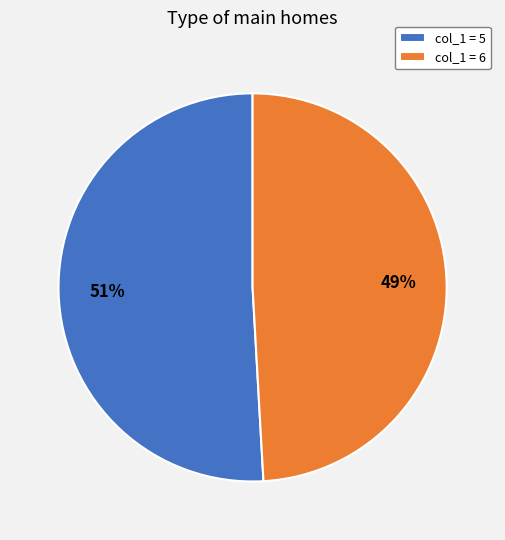

Which has a higher value, col_1 = 6 or col_1 = 5?

col_1 = 5